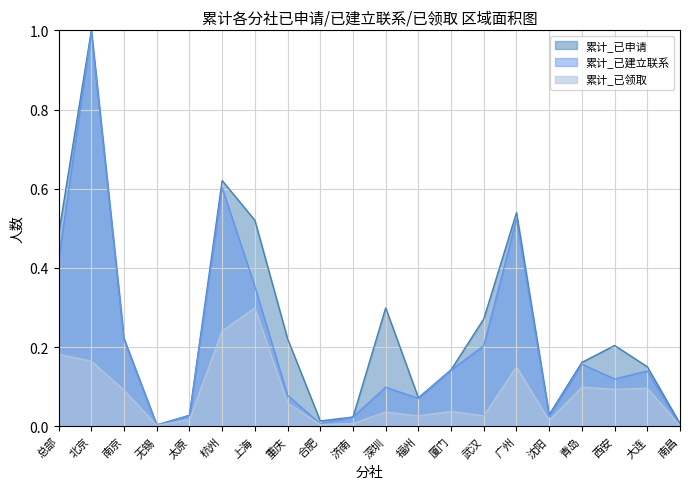

In 累计_已申请, how many points are higher than both neighbors (excluding endpoints)?

5